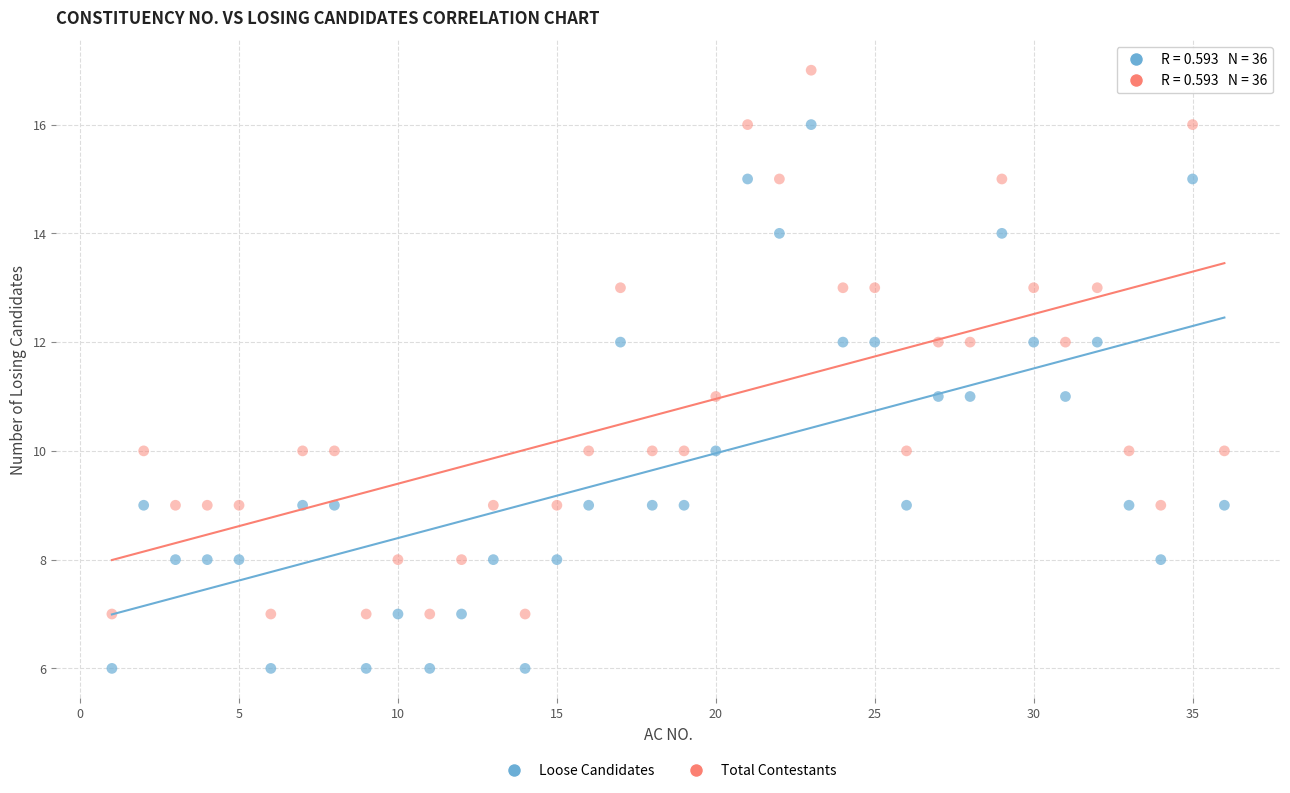

Which series contains the highest Y value?

Total Contestants